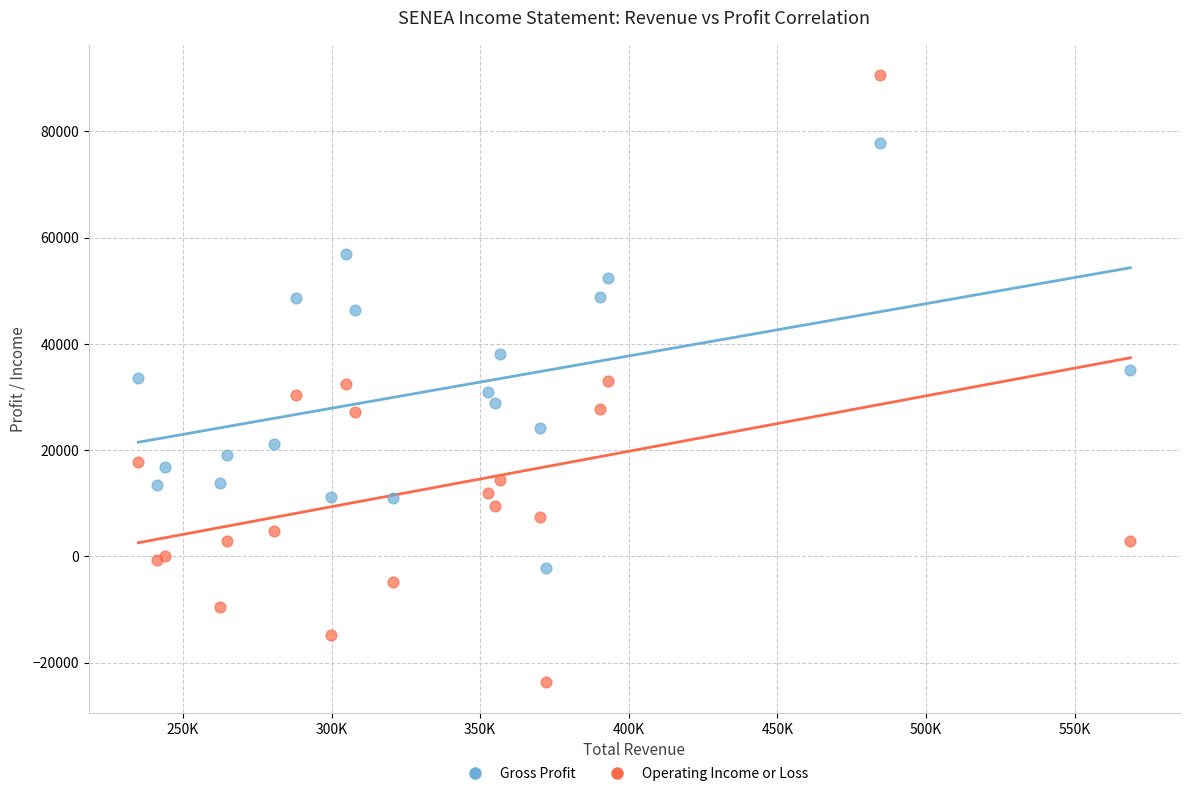

Which series has the widest spread of Y values?

Operating Income or Loss